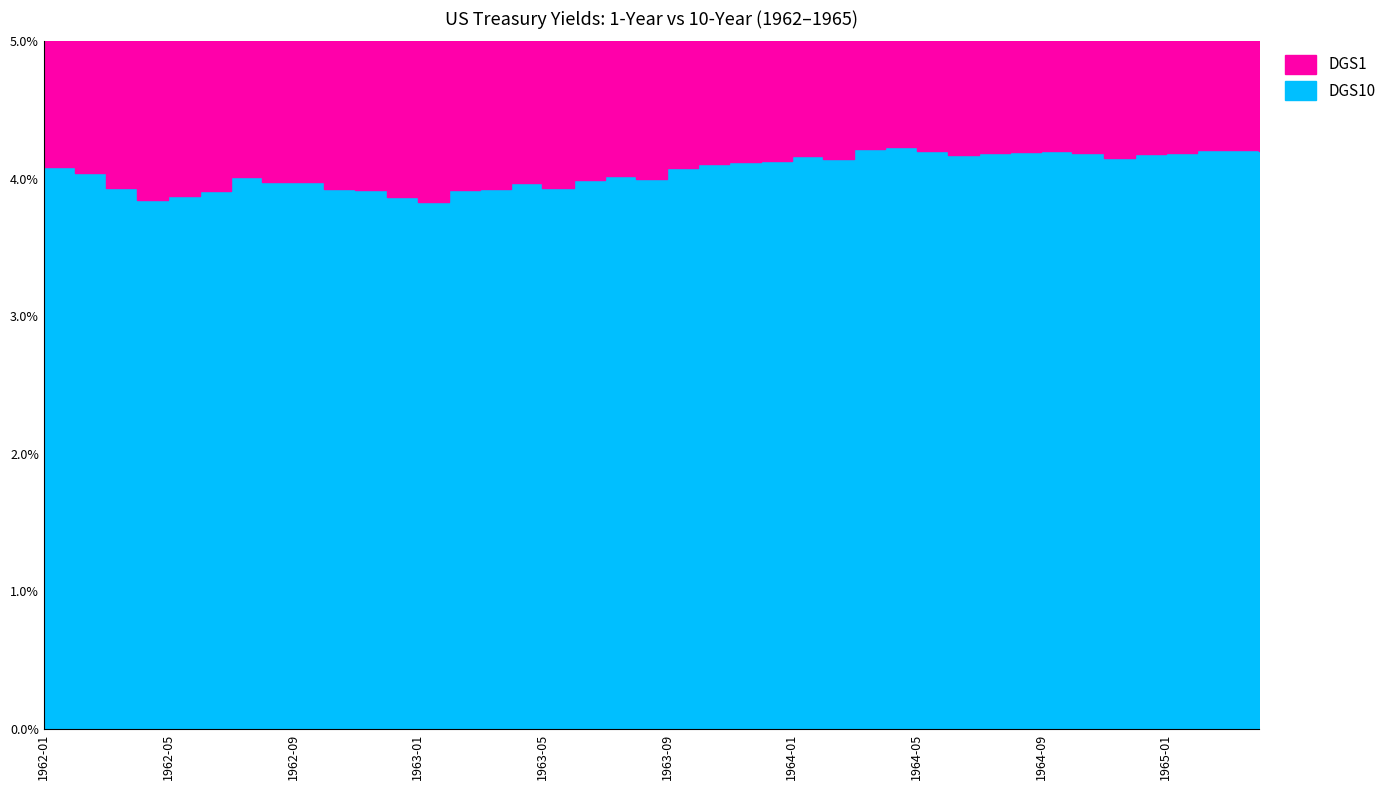

What is the minimum value shown in the chart?

3.8